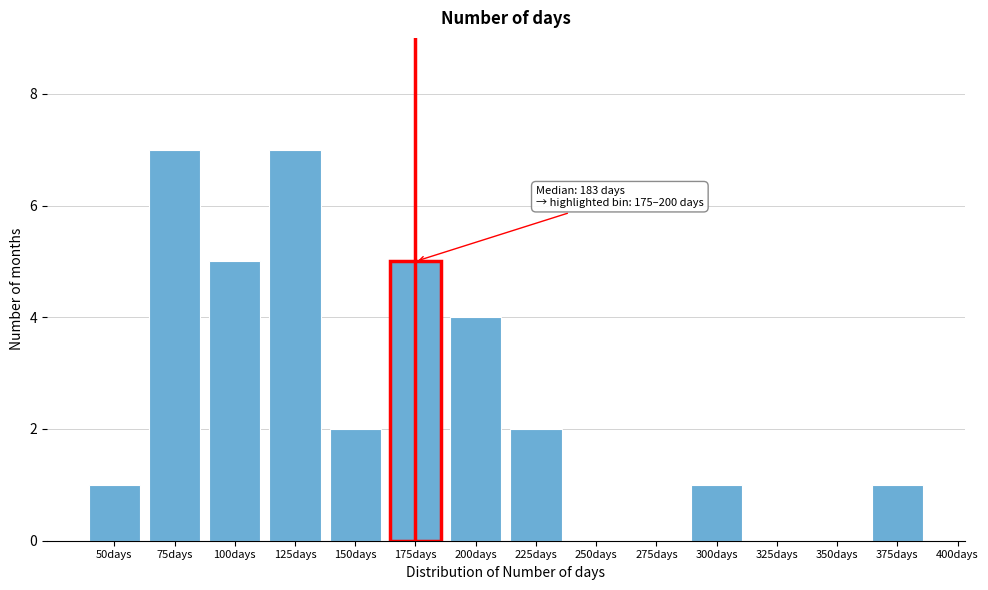

Reading right to left, what are all the values shown in this chart?

375days=1	350days=0	325days=0	300days=1	275days=0	250days=0	225days=2	200days=4	175days=5	150days=2	125days=7	100days=5	75days=7	50days=1